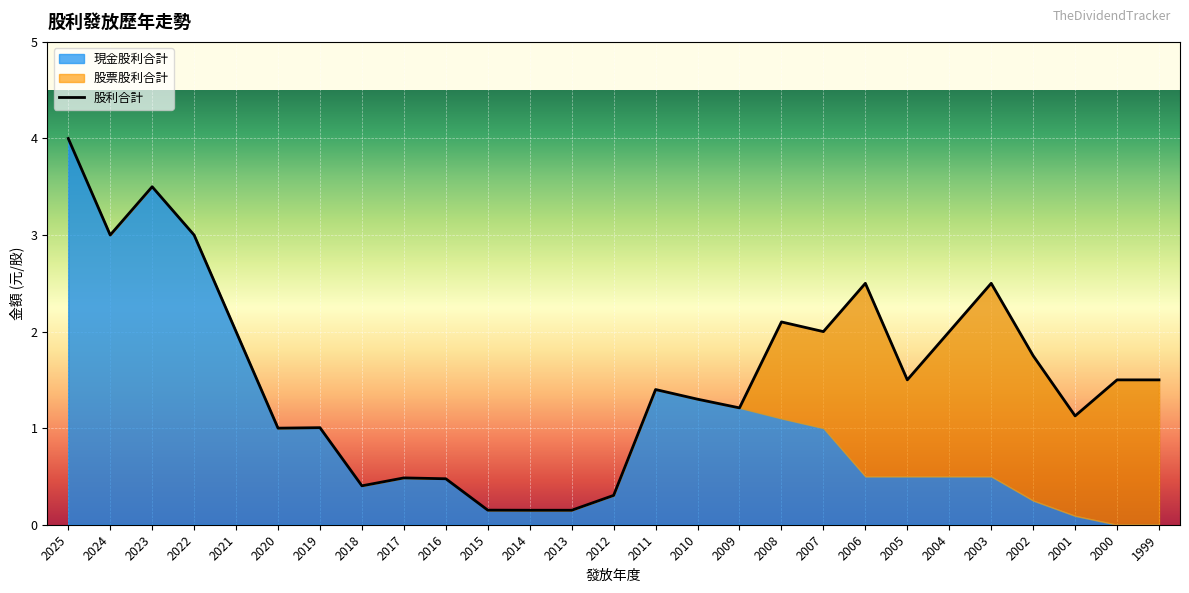

What is the total value across all series at 2022?

6.0